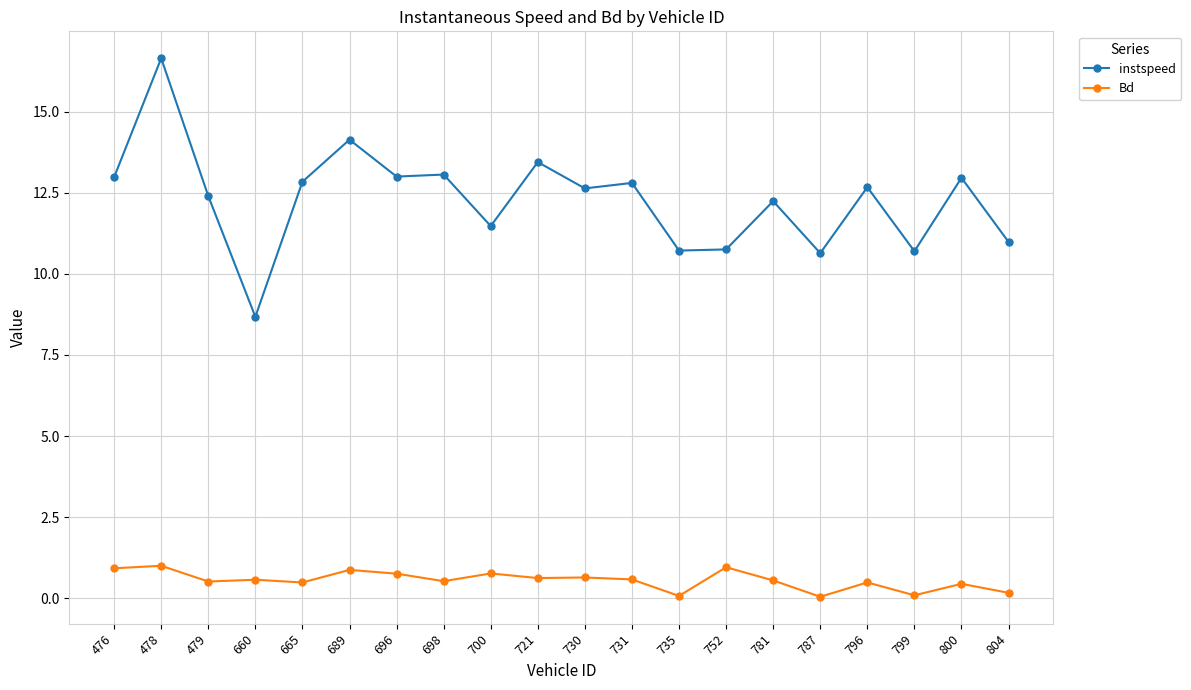

What is the sum of all instspeed values?

245.8